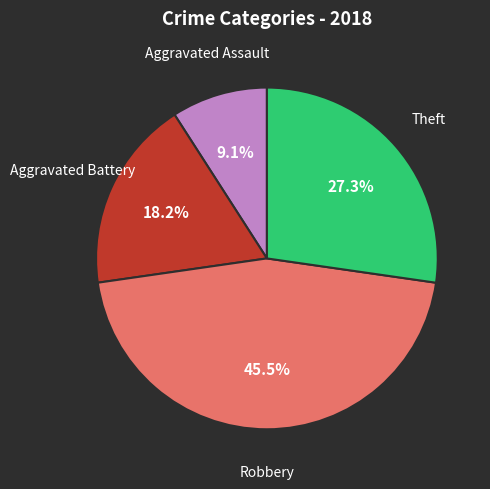

Is there any slice that represents more than half of the pie?

No